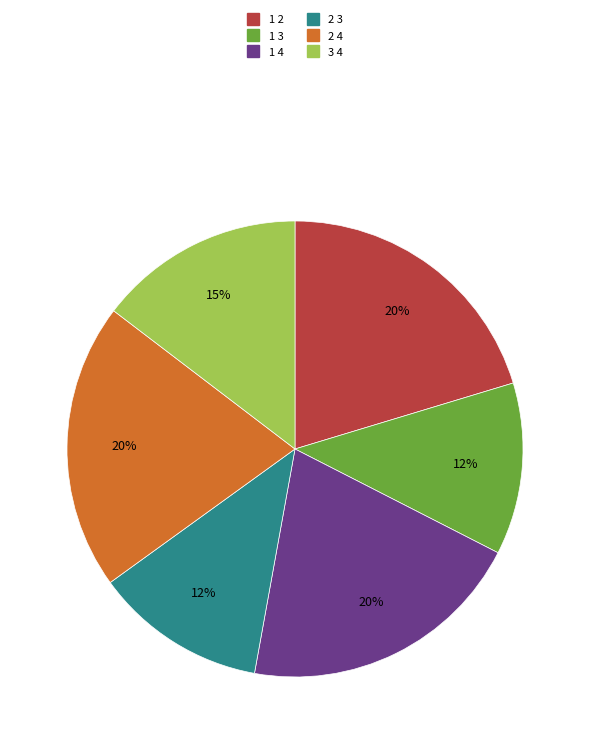

To the nearest percent, what is the combined percentage of 1 3 and 2 3?

24%